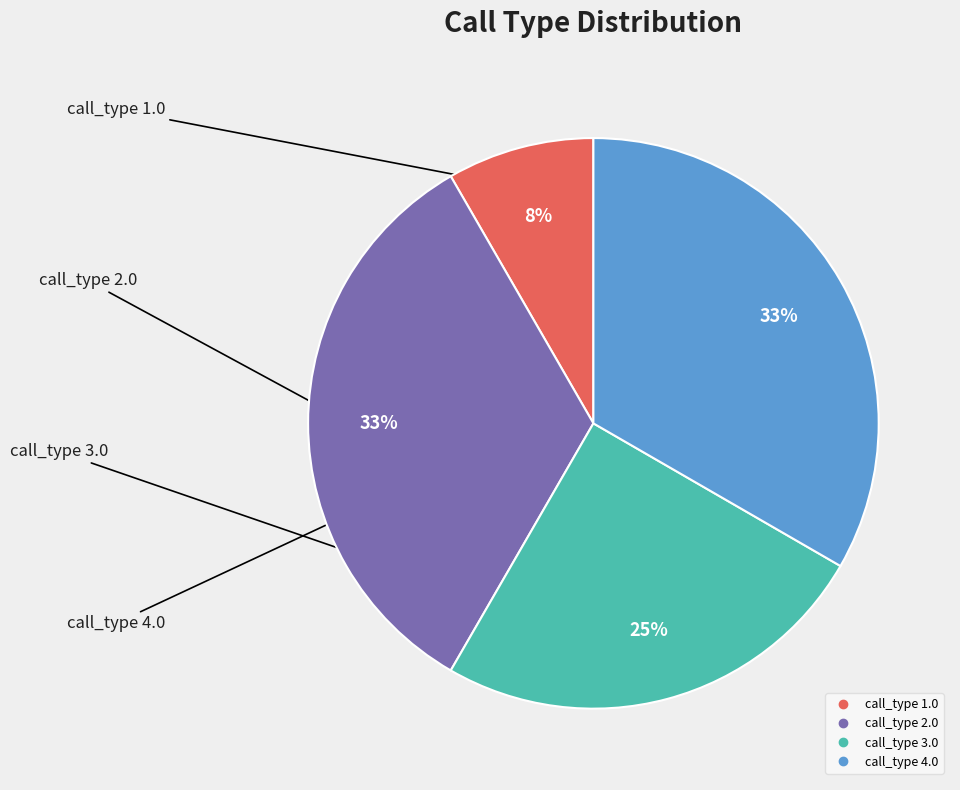

Does any single category account for the majority?

No